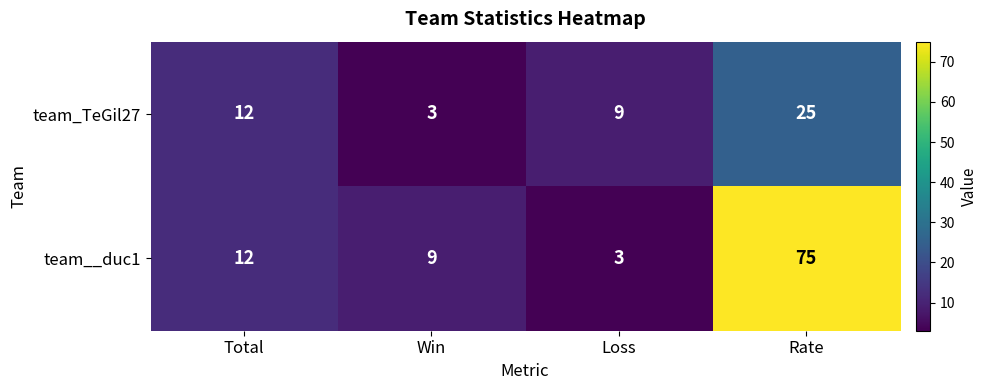

What is the smallest value displayed?

3